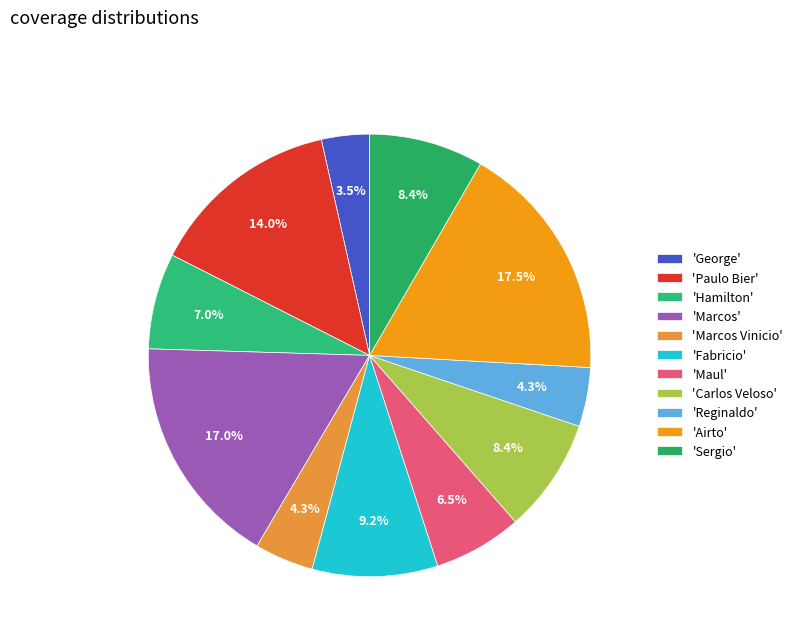

Which category has the biggest portion of the pie?

'Airto'